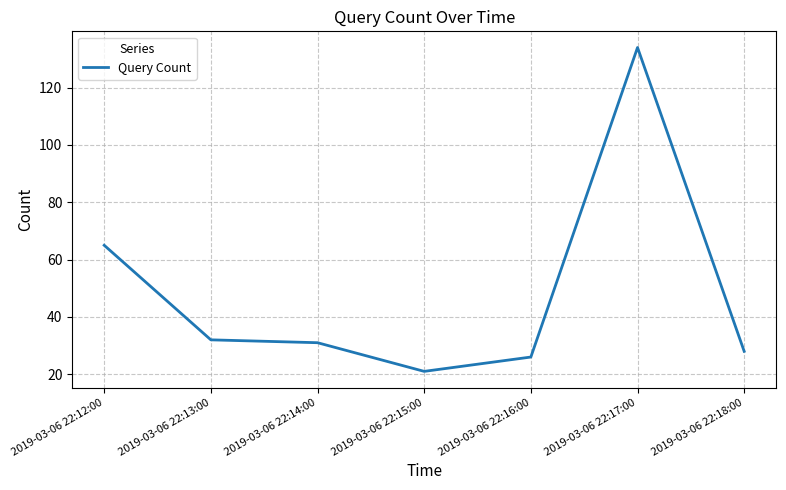

True or false: the data has more than 0 interior local peaks.

True